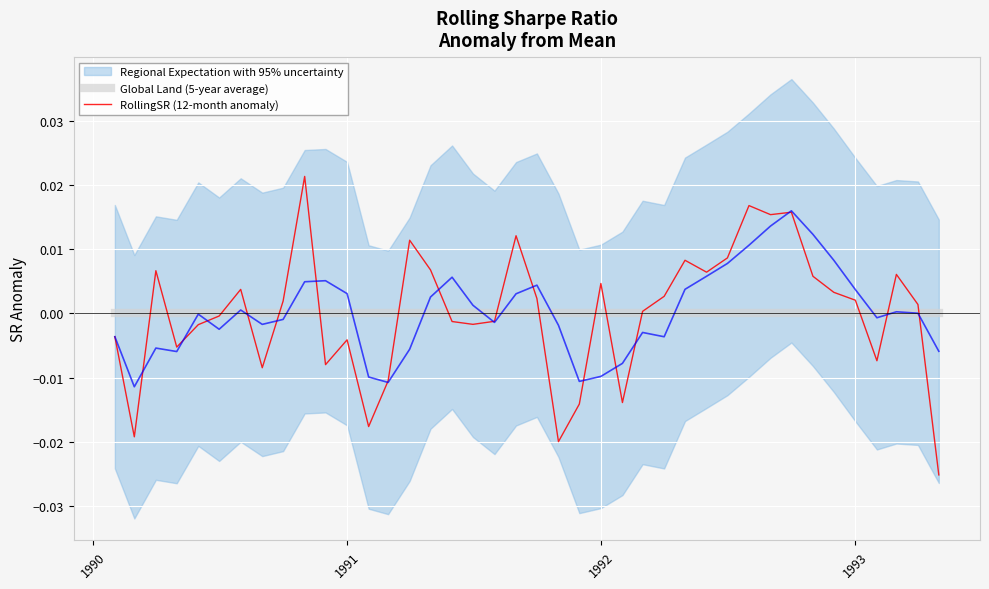

How many categories are shown in the chart?

40